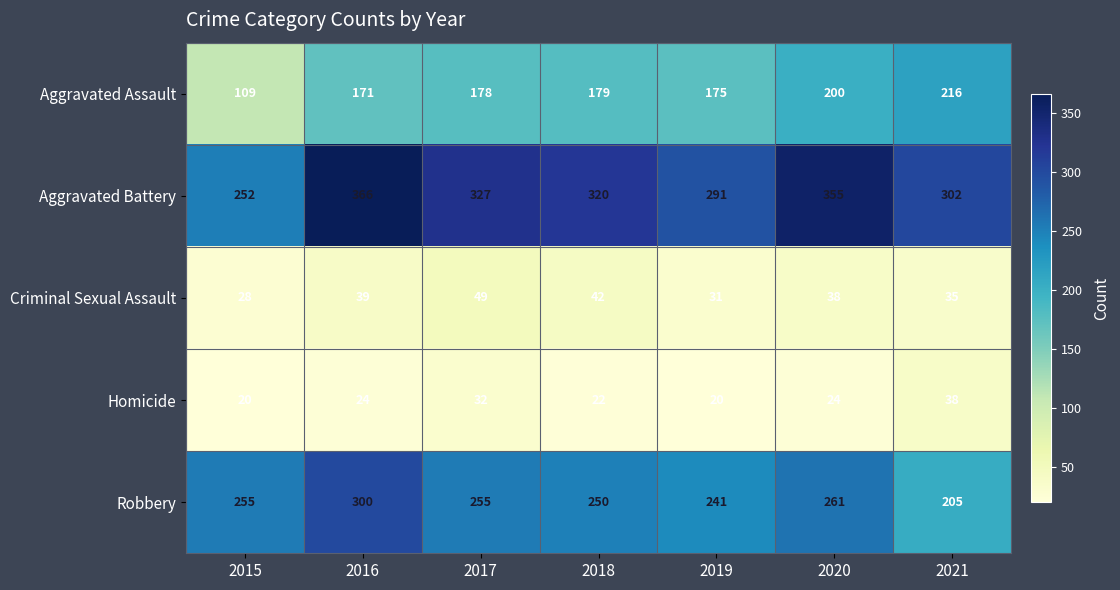

Count the number of data series in this chart.

5